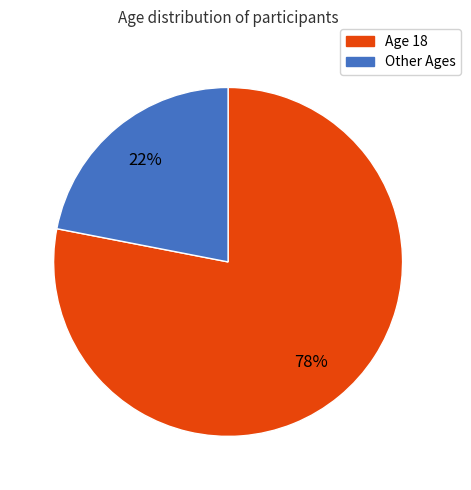

Is there a majority slice in this chart?

Yes